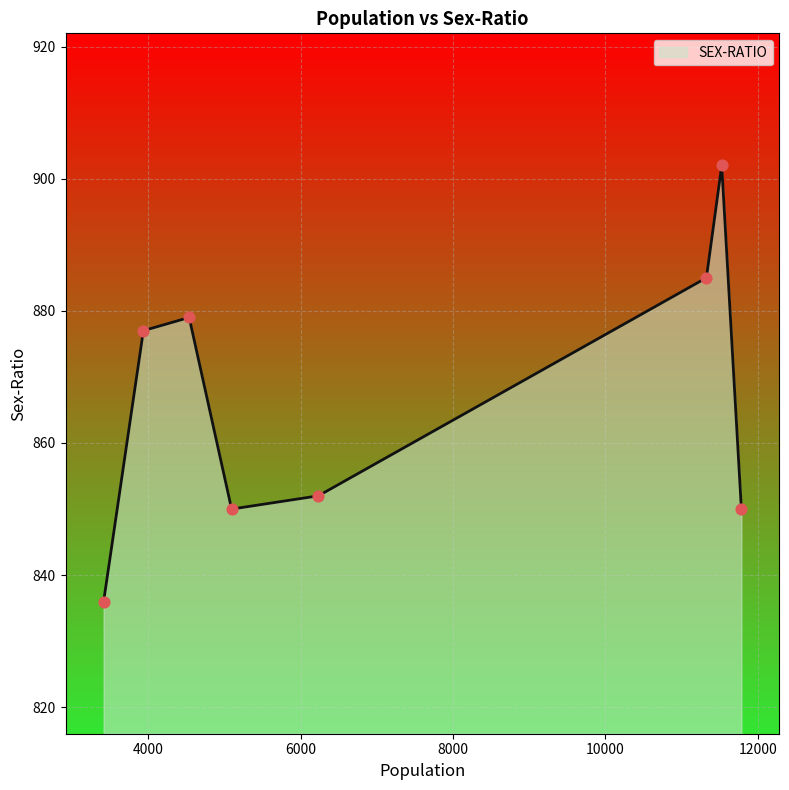

What is the average value?

866